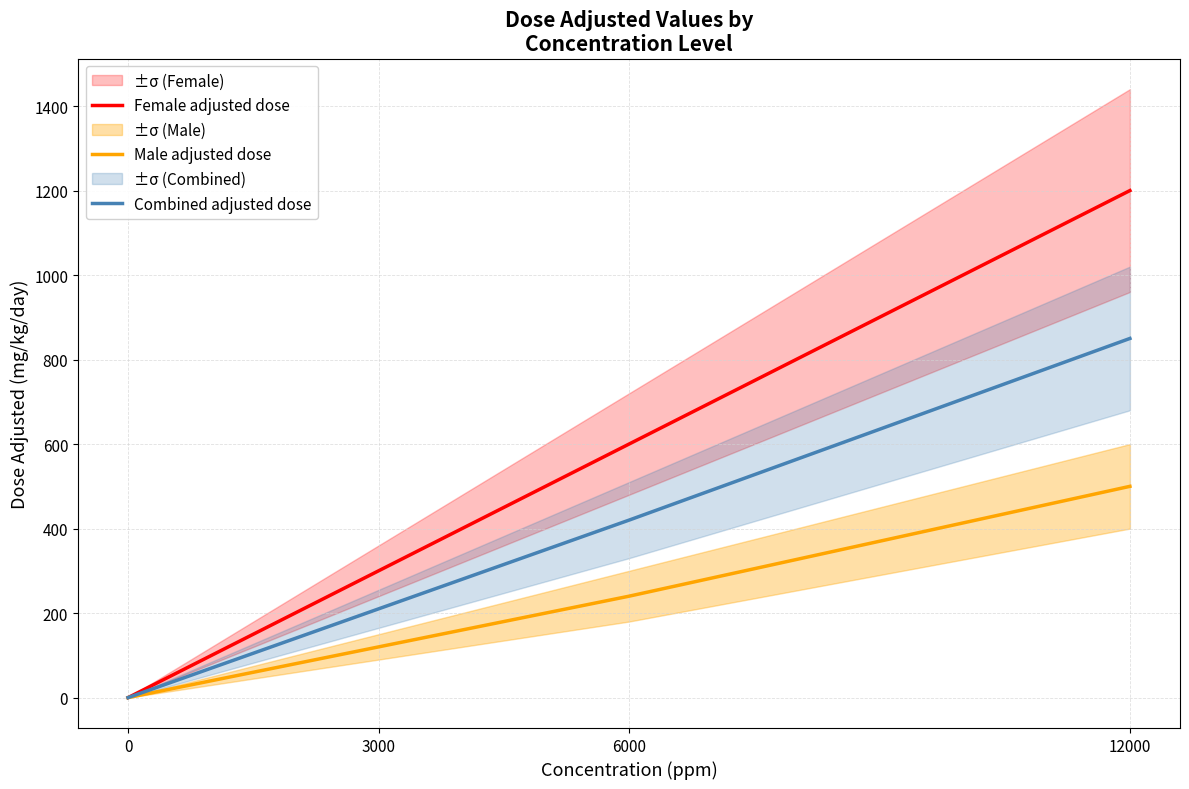

Reading left to right, transcribe all the data shown in this chart.

Female adjusted dose: 0=0	3000=300	6000=600	12000=1200
Male adjusted dose: 0=0	3000=120	6000=240	12000=500
Combined adjusted dose: 0=0	3000=210	6000=420	12000=850